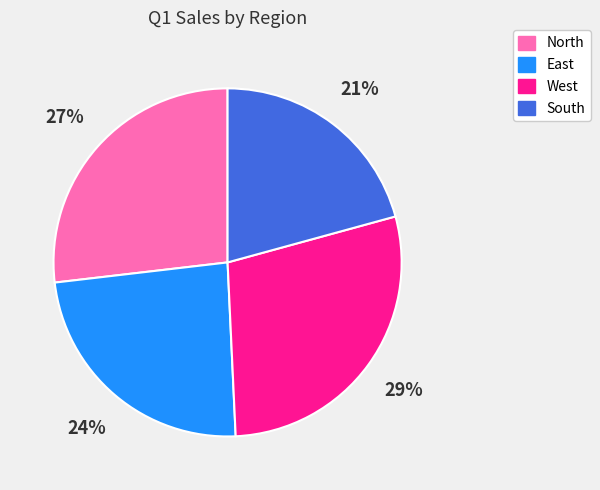

To the nearest percent, what is the average slice percentage?

25%